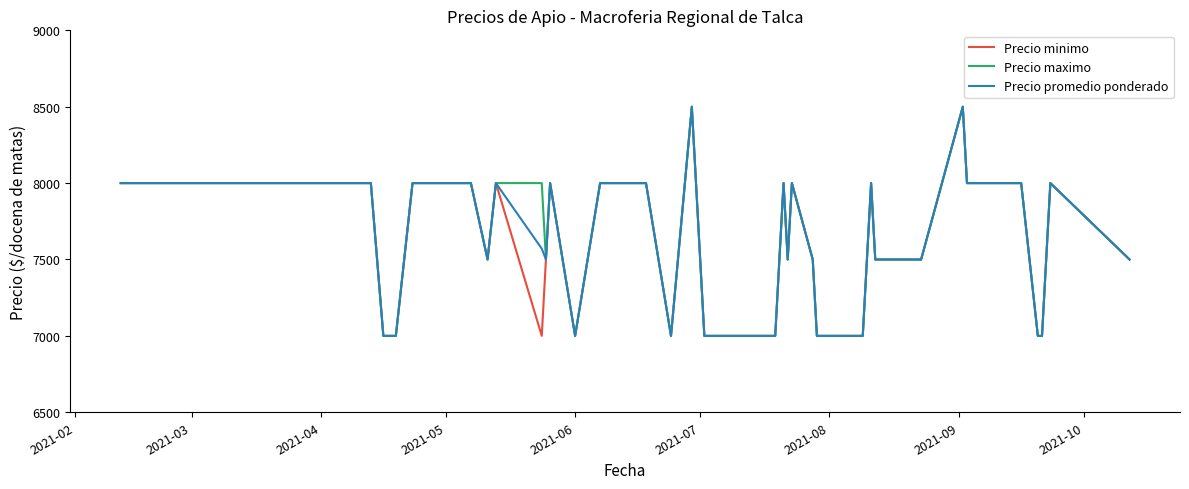

What is the greatest value displayed?

8500